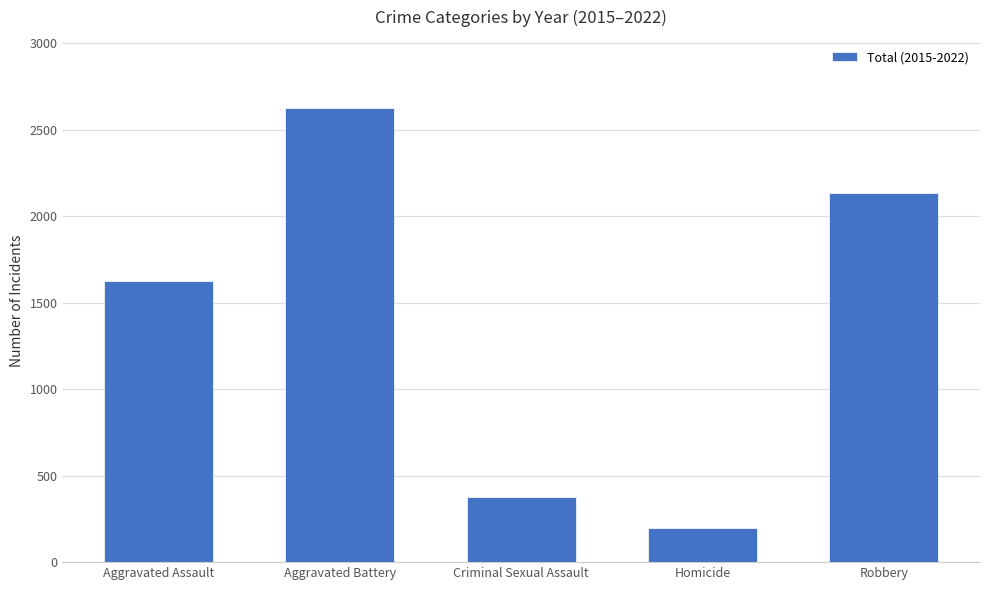

The chart shows a value of 1625 at Aggravated Assault. True or false?

True